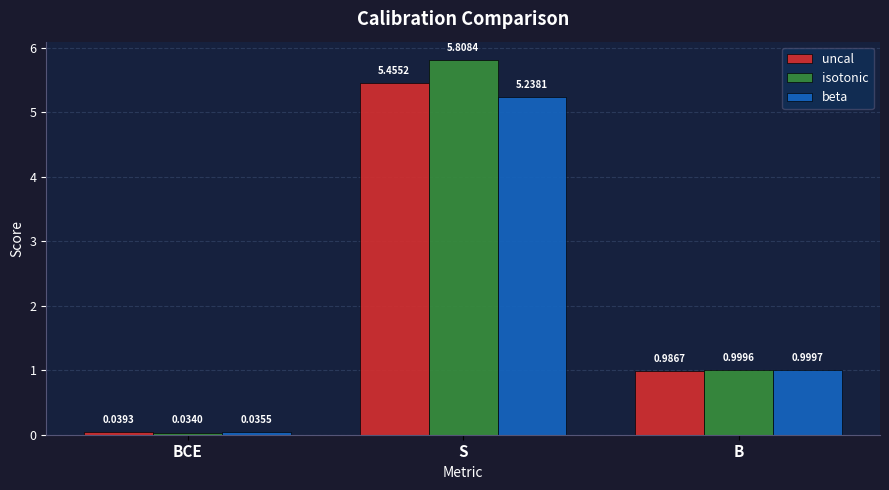

How many bars are there in total?

9